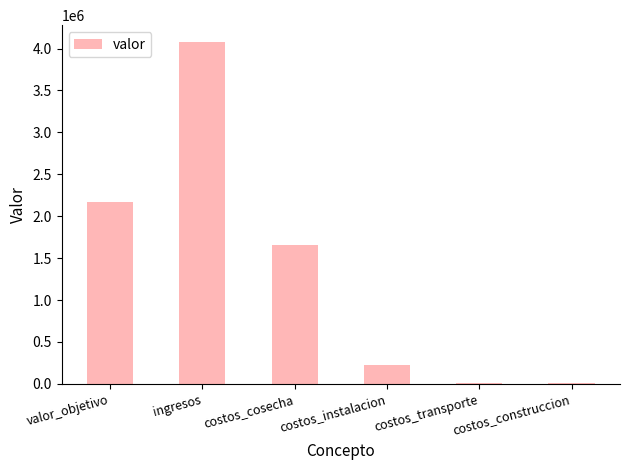

How many categories are shown in the chart?

6